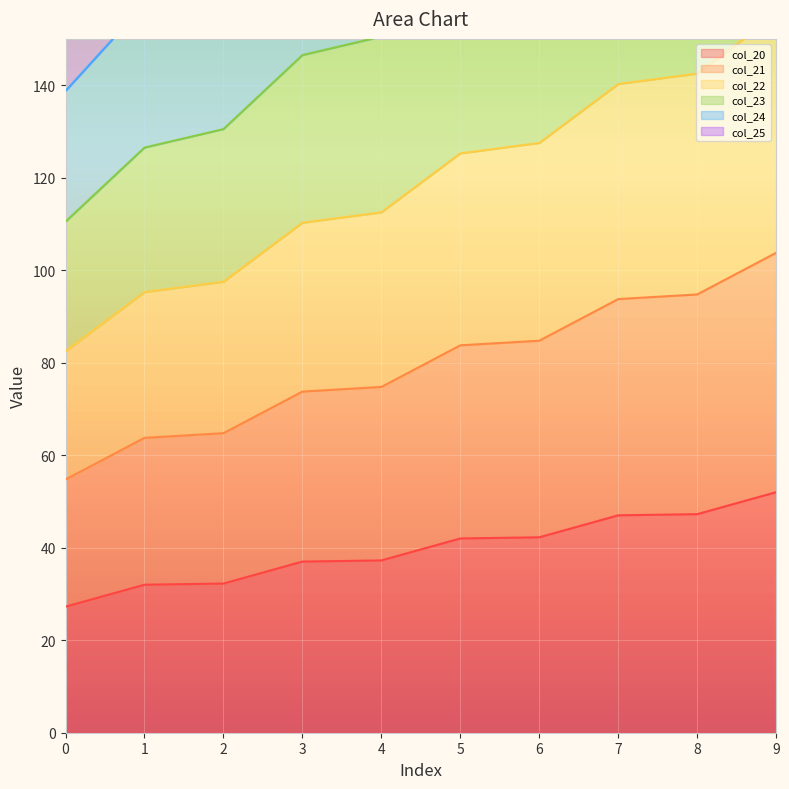

True or false: col_20 has a value of 17.1 at 4.

False